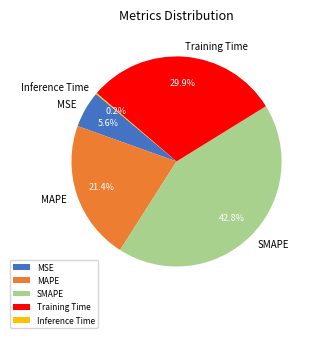

Which slice is the largest?

SMAPE